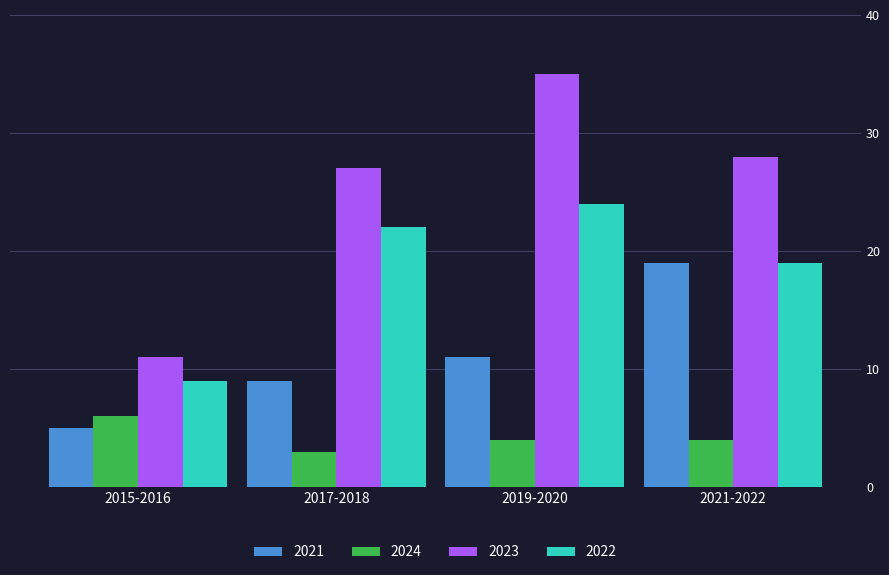

What is the label of the 2nd bar from the right?

2019-2020